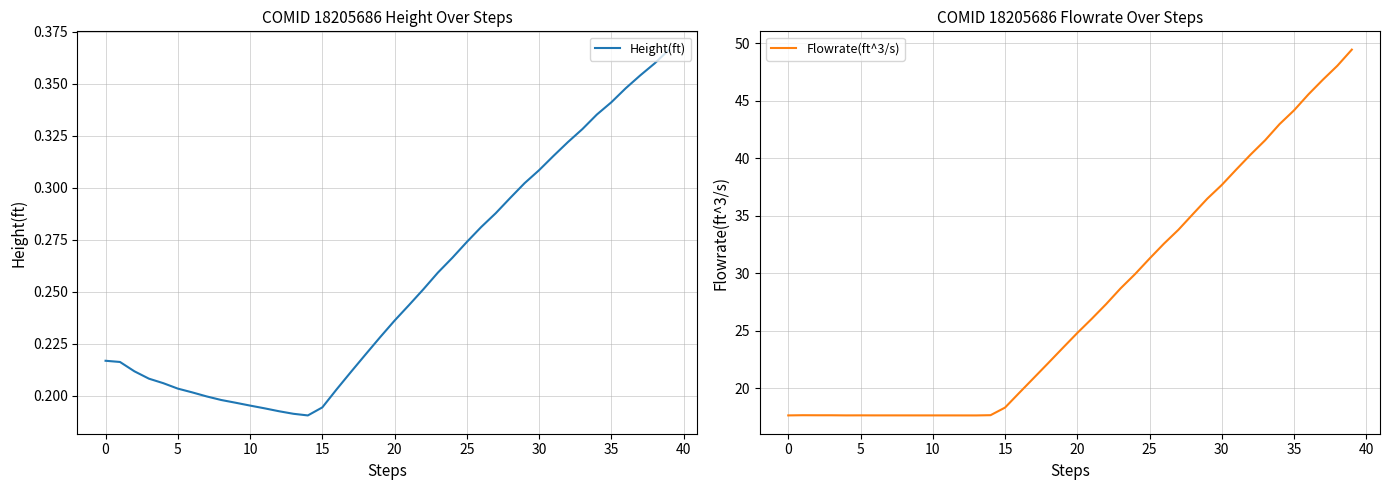

True or false: Height(ft) and Flowrate(ft^3/s) intersect in this chart.

False